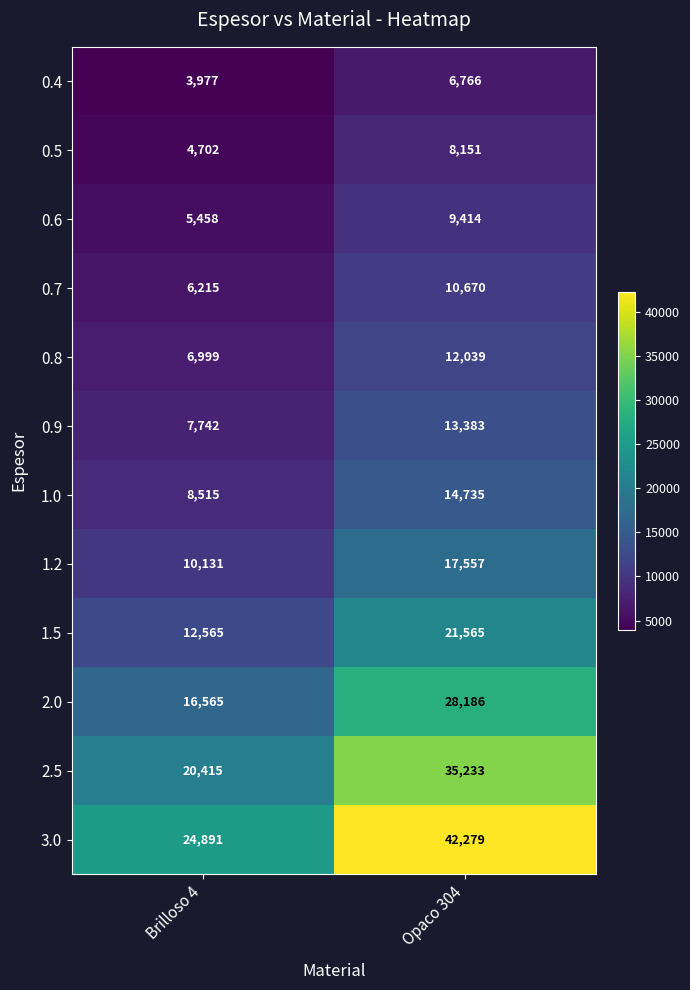

At which label is 0.6 closest to 7436?

Brilloso 4